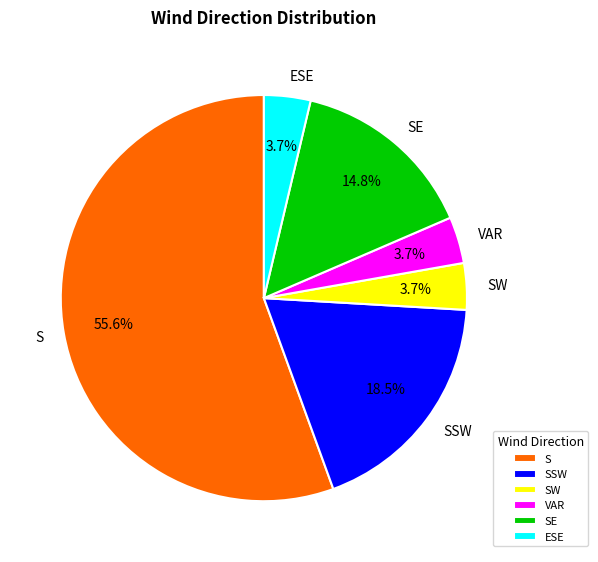

Which slice is the largest?

S